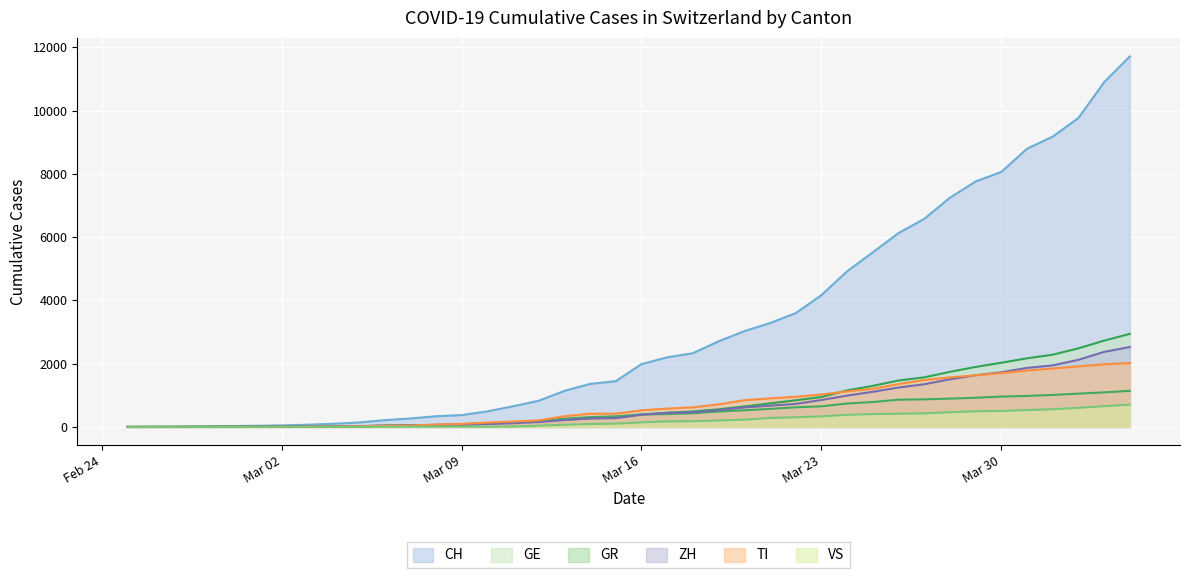

What is the difference between the maximum and second lowest values in the TI series?

2020